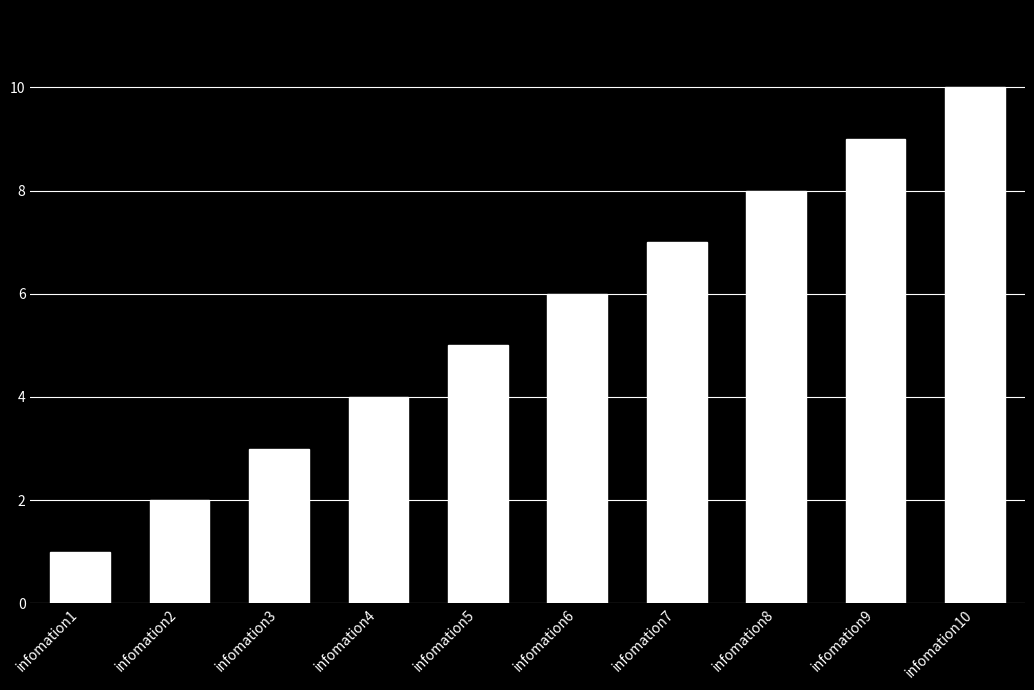

The value at infomation8 is 4. True or false?

False